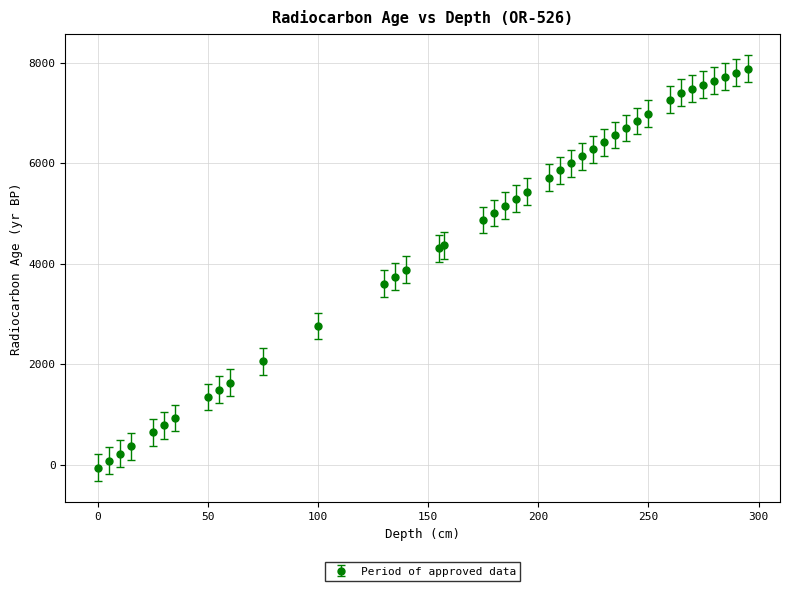

What is the average value?

4557